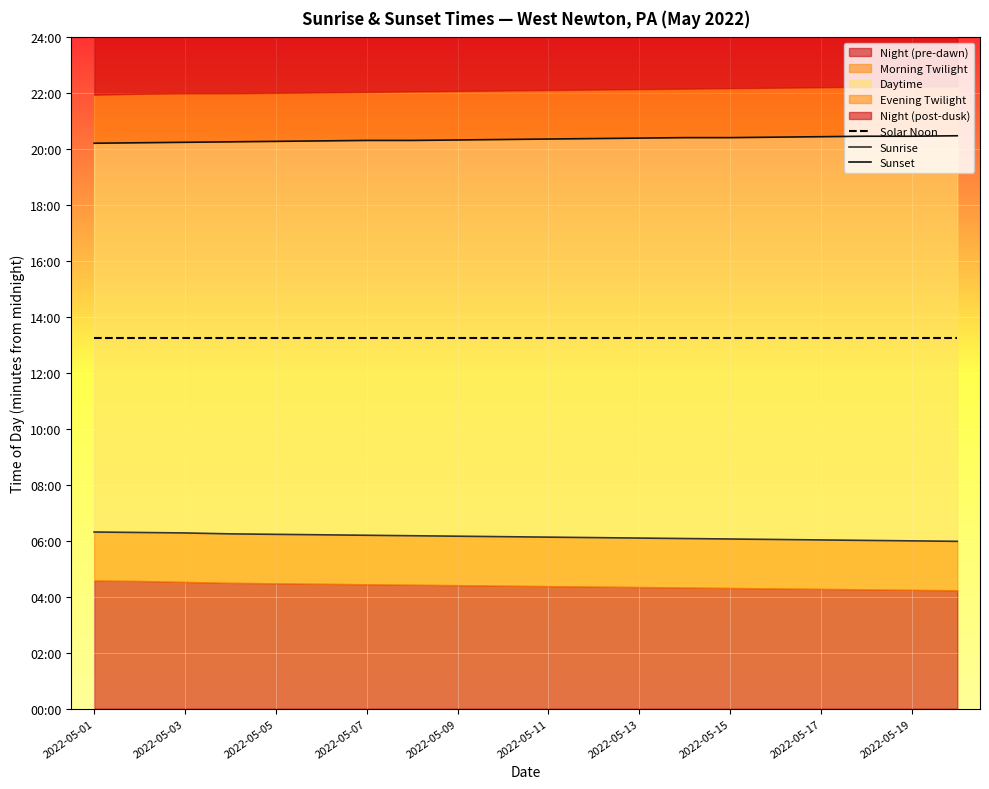

Is it true that Sunrise equals 374 at 2022-05-05?

True